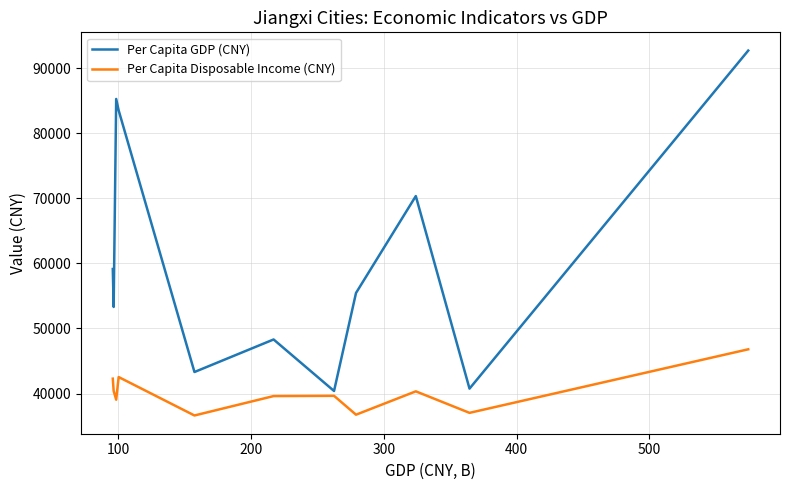

Is this an area chart (filled region under the line)?

No